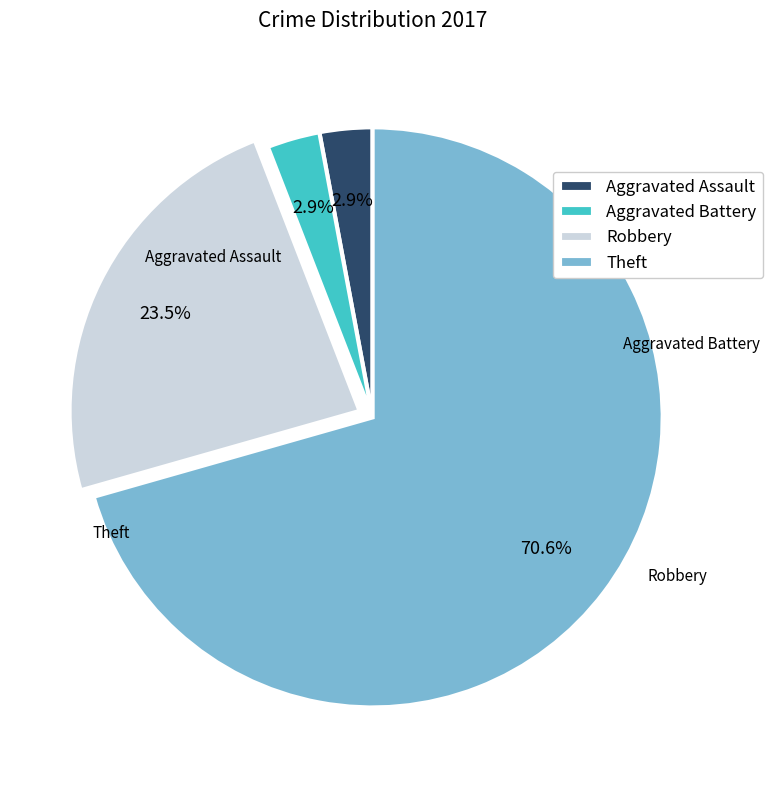

Which category has the biggest portion of the pie?

Theft